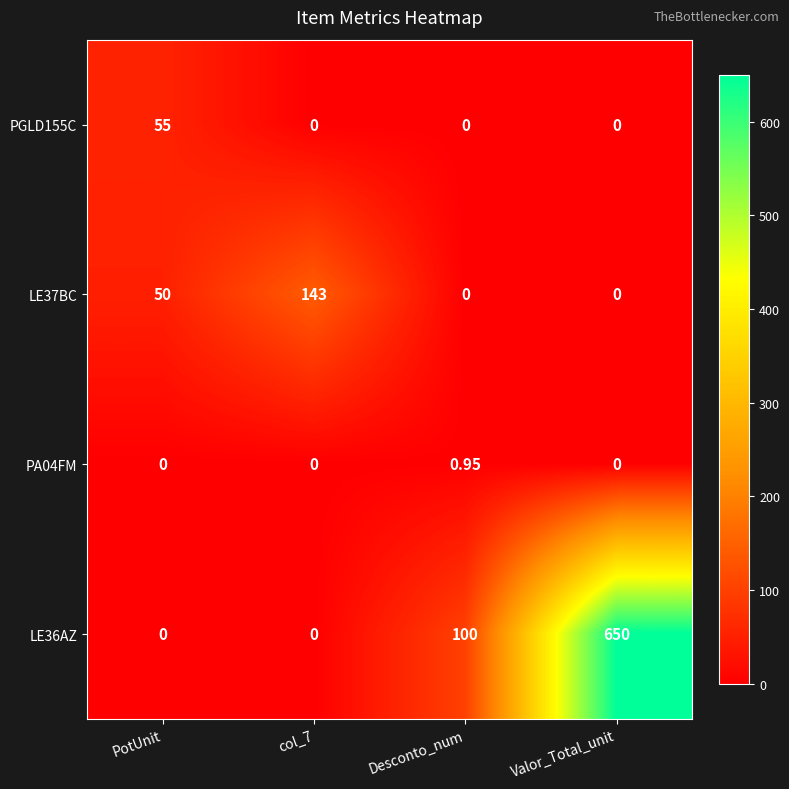

Count the number of data series in this chart.

4